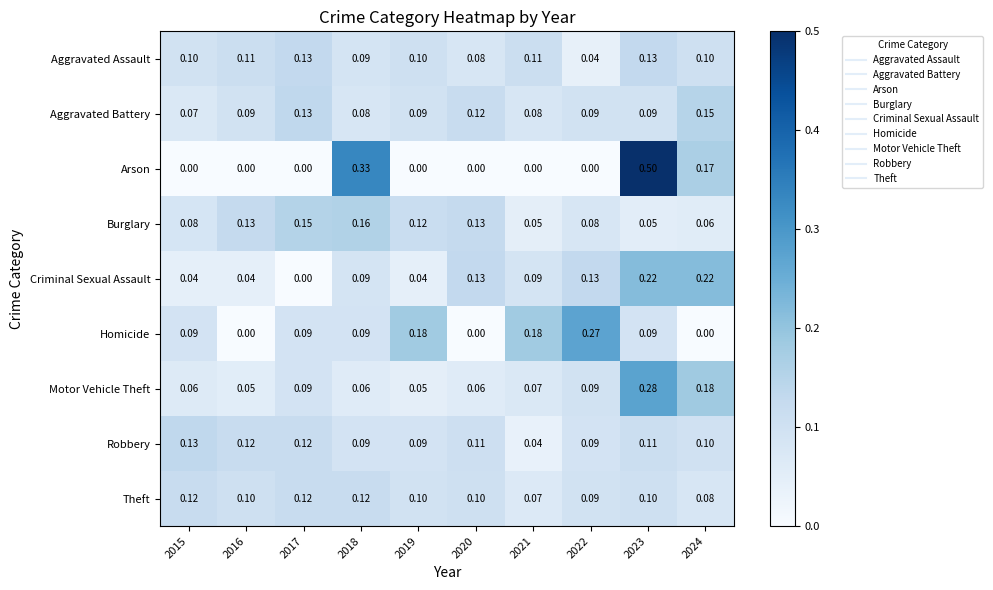

Which series changed the most between 2016 and 2022?

Homicide